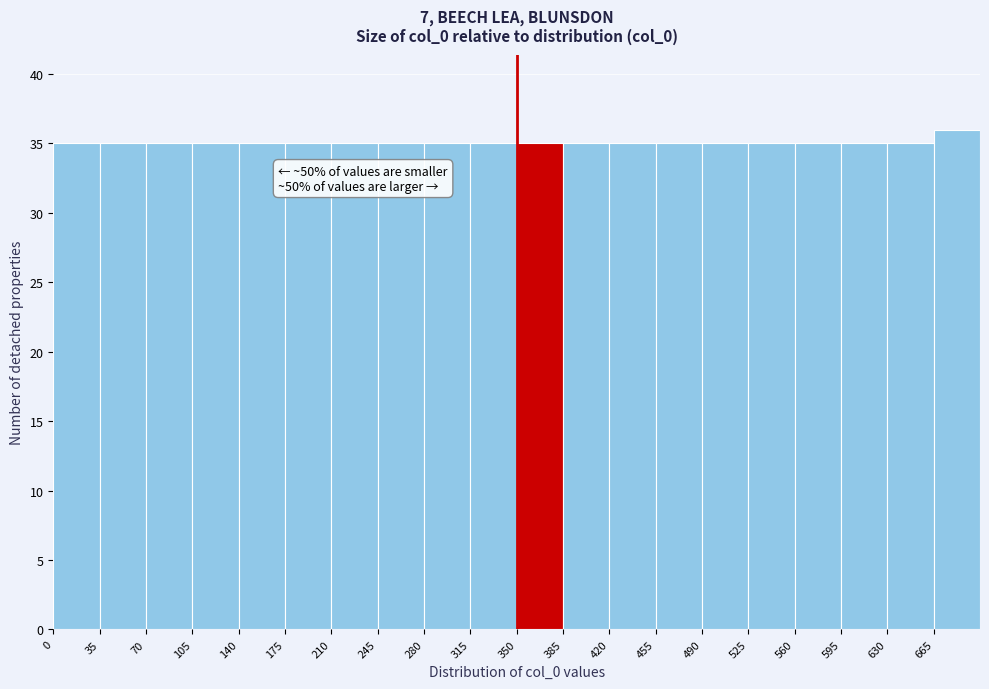

Which range on the x-axis has the tallest bar?

665 to 700